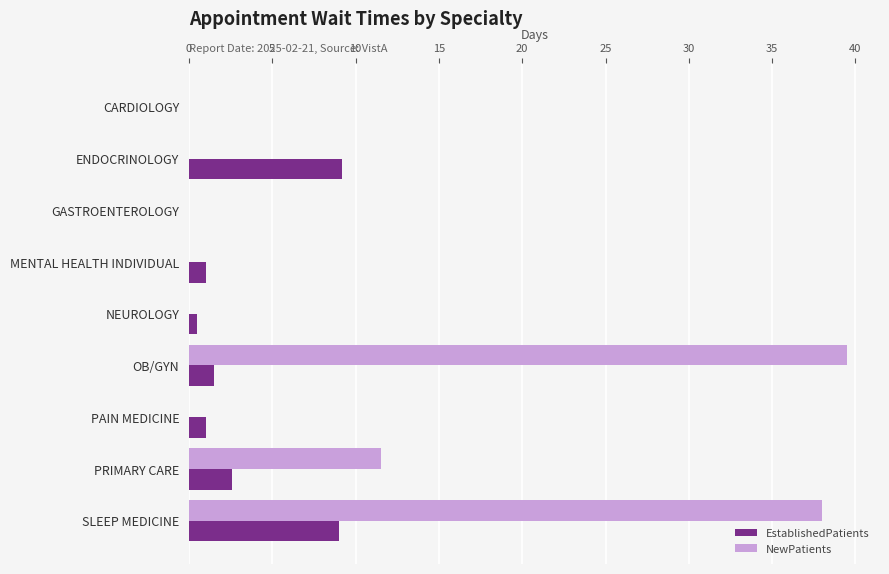

What is the sum of the EstablishedPatients values at GASTROENTEROLOGY and PAIN MEDICINE?

1.0